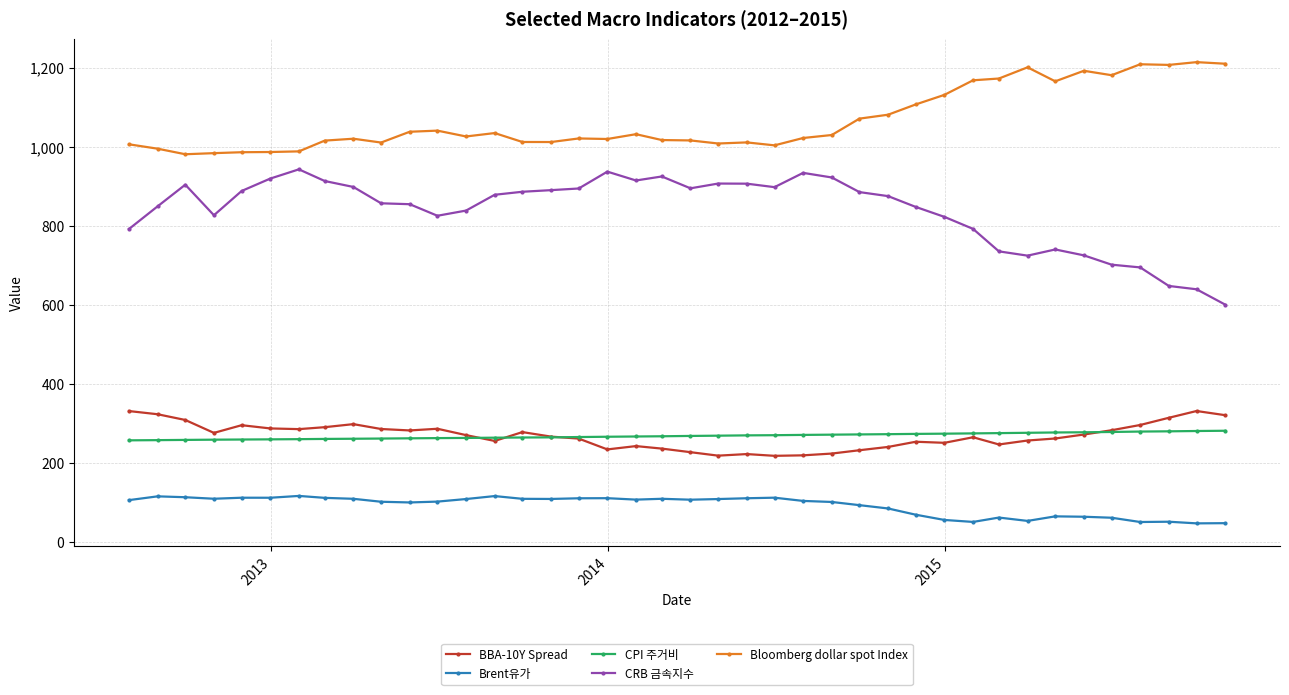

Which series has the largest total across all categories?

Bloomberg dollar spot Index